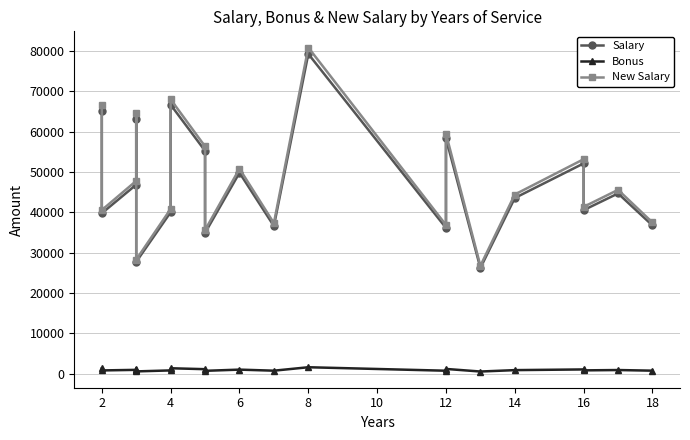

Count the number of data series in this chart.

3